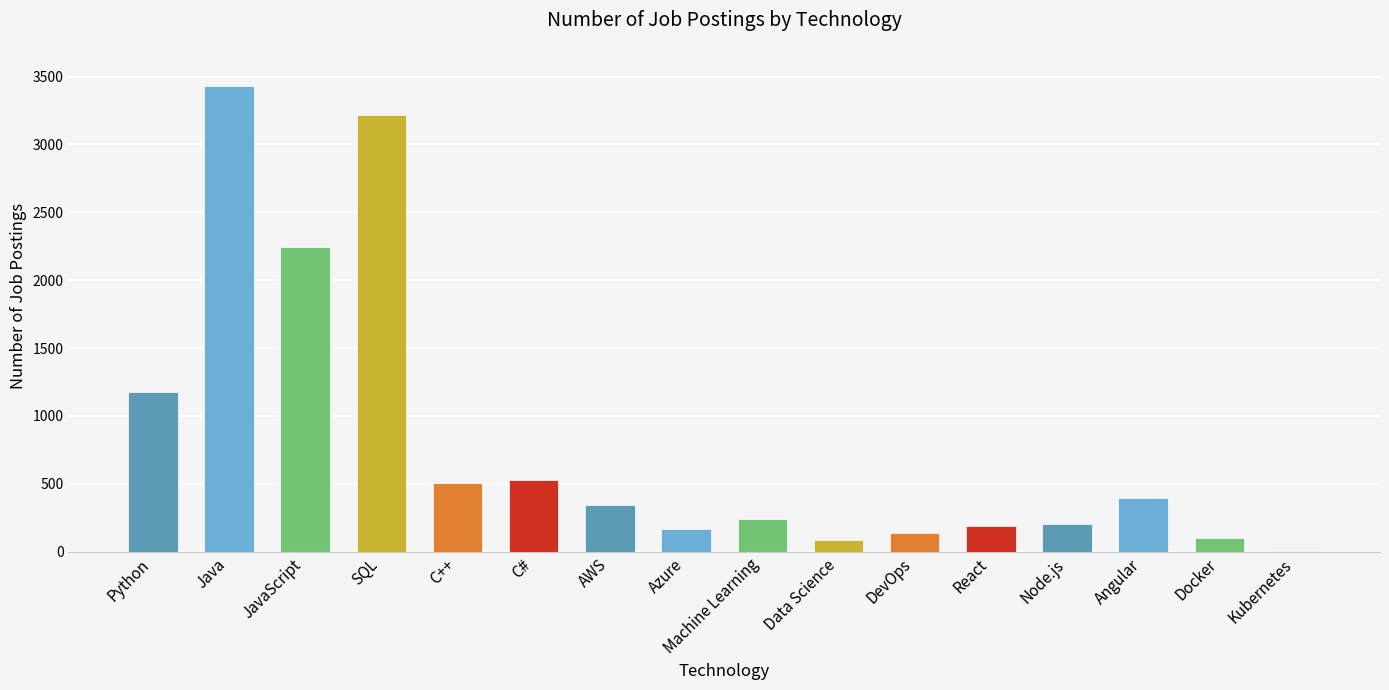

Is it true that the value at Python is 1173?

True